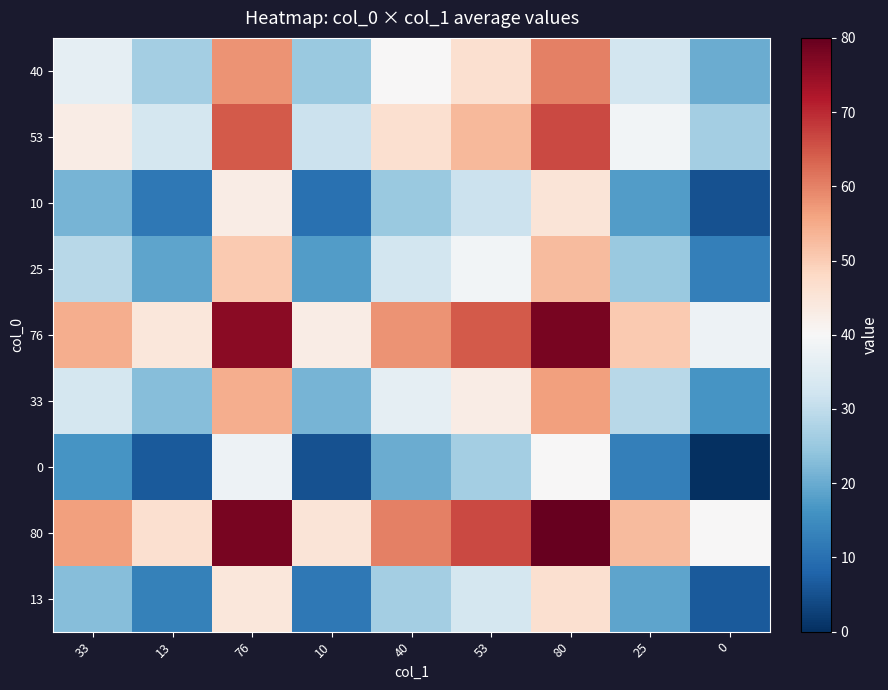

Reading left to right, transcribe all the data shown in this chart.

40: 33=36.5	13=26.5	76=58.0	10=25.0	40=40.0	53=46.5	80=60.0	25=32.5	0=20.0
53: 33=43.0	13=33.0	76=64.5	10=31.5	40=46.5	53=53.0	80=66.5	25=39.0	0=26.5
10: 33=21.5	13=11.5	76=43.0	10=10.0	40=25.0	53=31.5	80=45.0	25=17.5	0=5.0
25: 33=29.0	13=19.0	76=50.5	10=17.5	40=32.5	53=39.0	80=52.5	25=25.0	0=12.5
76: 33=54.5	13=44.5	76=76.0	10=43.0	40=58.0	53=64.5	80=78.0	25=50.5	0=38.0
33: 33=33.0	13=23.0	76=54.5	10=21.5	40=36.5	53=43.0	80=56.5	25=29.0	0=16.5
0: 33=16.5	13=6.5	76=38.0	10=5.0	40=20.0	53=26.5	80=40.0	25=12.5	0=0.0
80: 33=56.5	13=46.5	76=78.0	10=45.0	40=60.0	53=66.5	80=80.0	25=52.5	0=40.0
13: 33=23.0	13=13.0	76=44.5	10=11.5	40=26.5	53=33.0	80=46.5	25=19.0	0=6.5